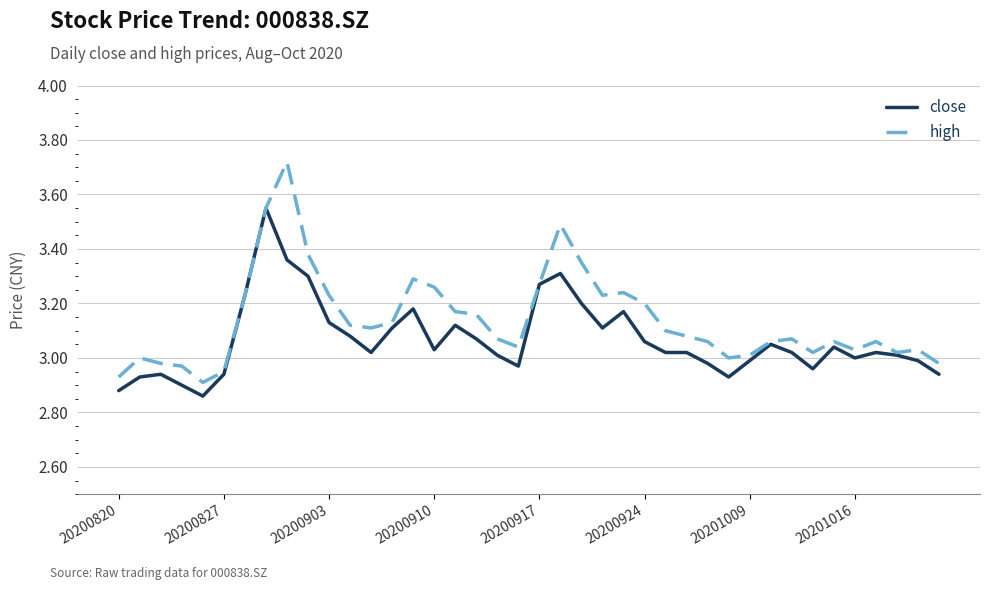

How many distinct data groups are displayed?

2